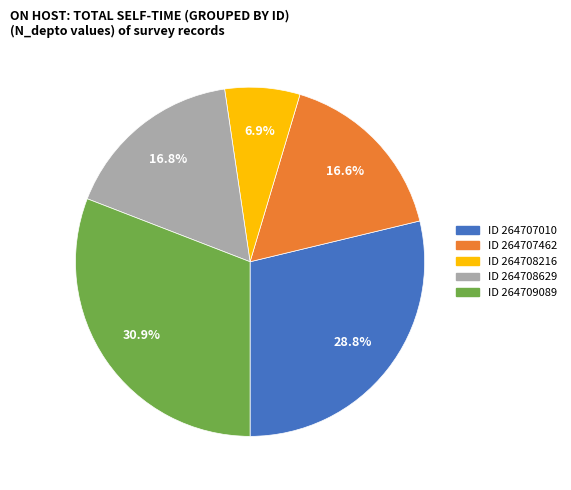

Is there any slice that represents more than half of the pie?

No